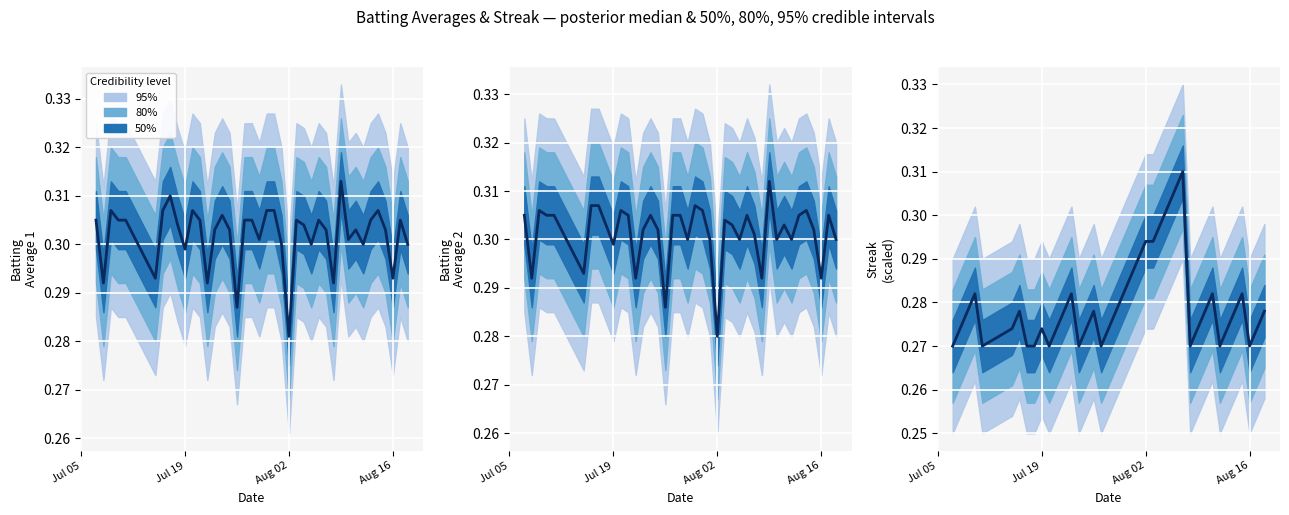

True or false: Batting Average2 and Batting Average1 intersect in this chart.

False